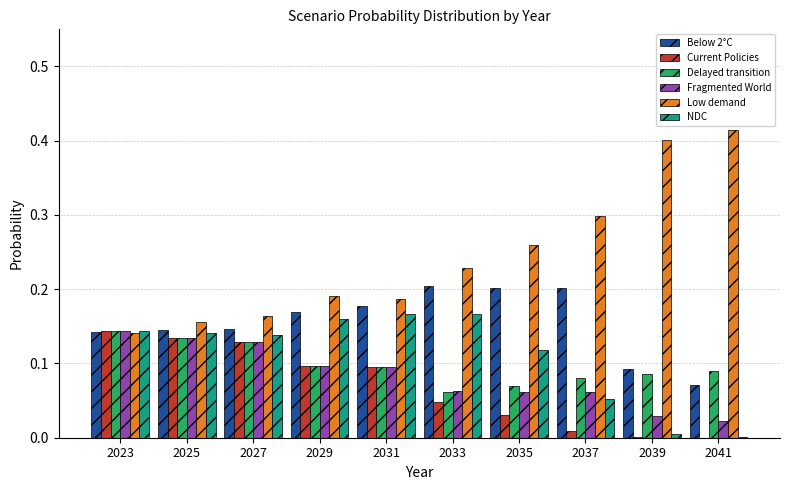

Which series has the largest range (max minus min)?

Low demand